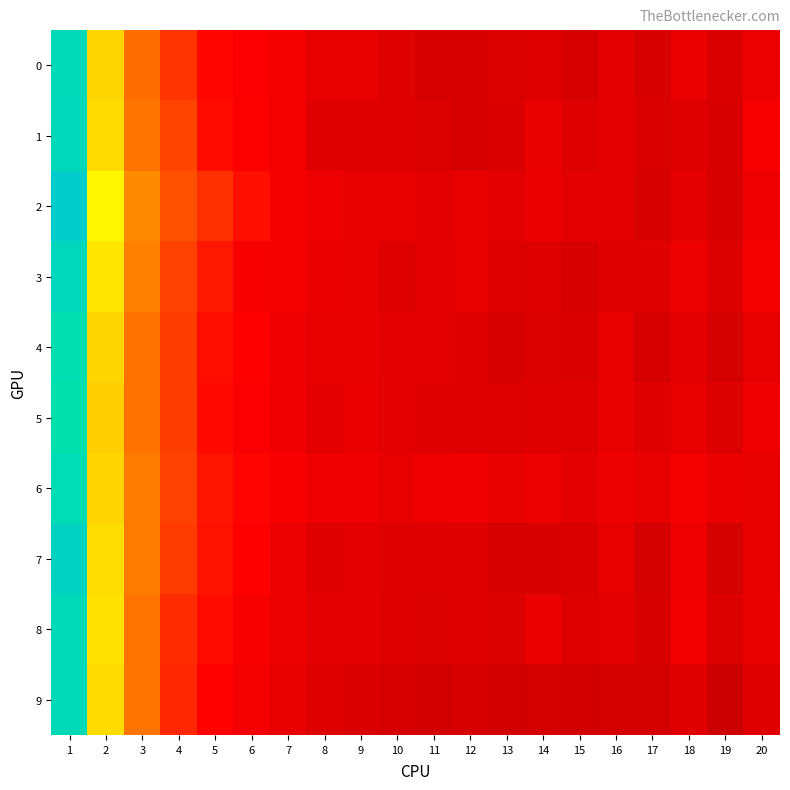

At how many categories does at least one series exceed 0?

20